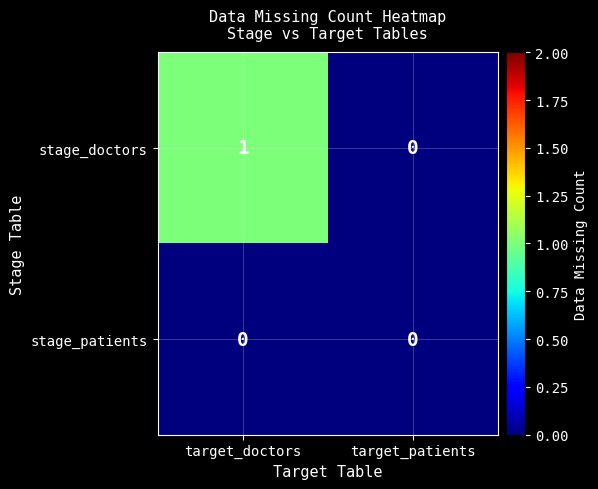

Which label corresponds to the largest value in the chart?

target_doctors